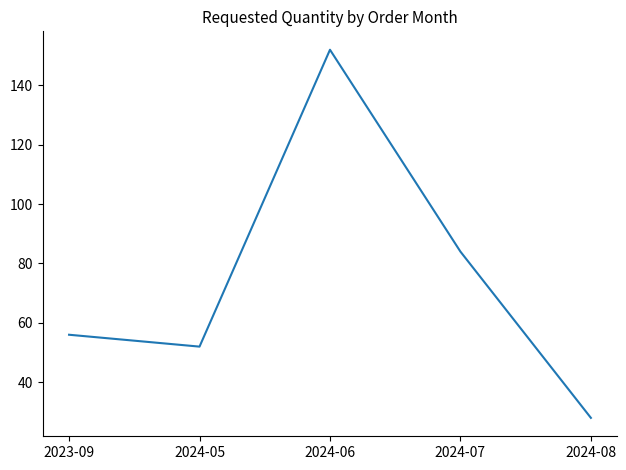

Count the number of data series in this chart.

1